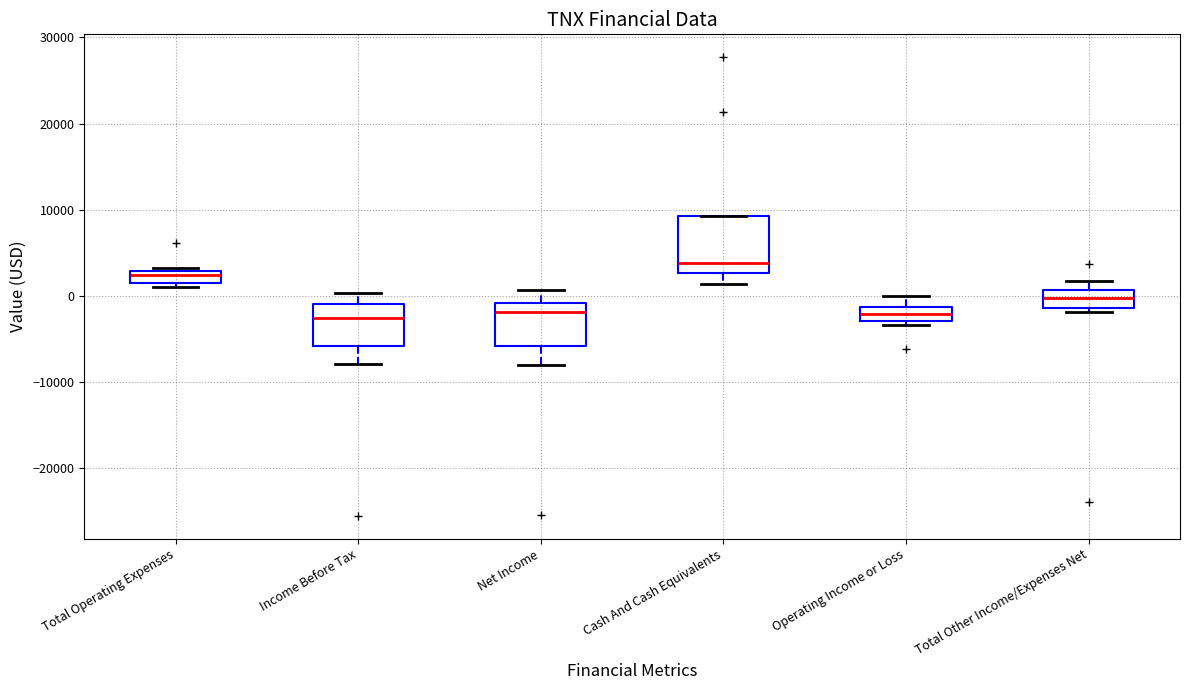

Where does the upper whisker of the box for Total Other Income/Expenses Net end on the y-axis? The values are not printed on the chart, so give them approximately, as read against the axis.

2000